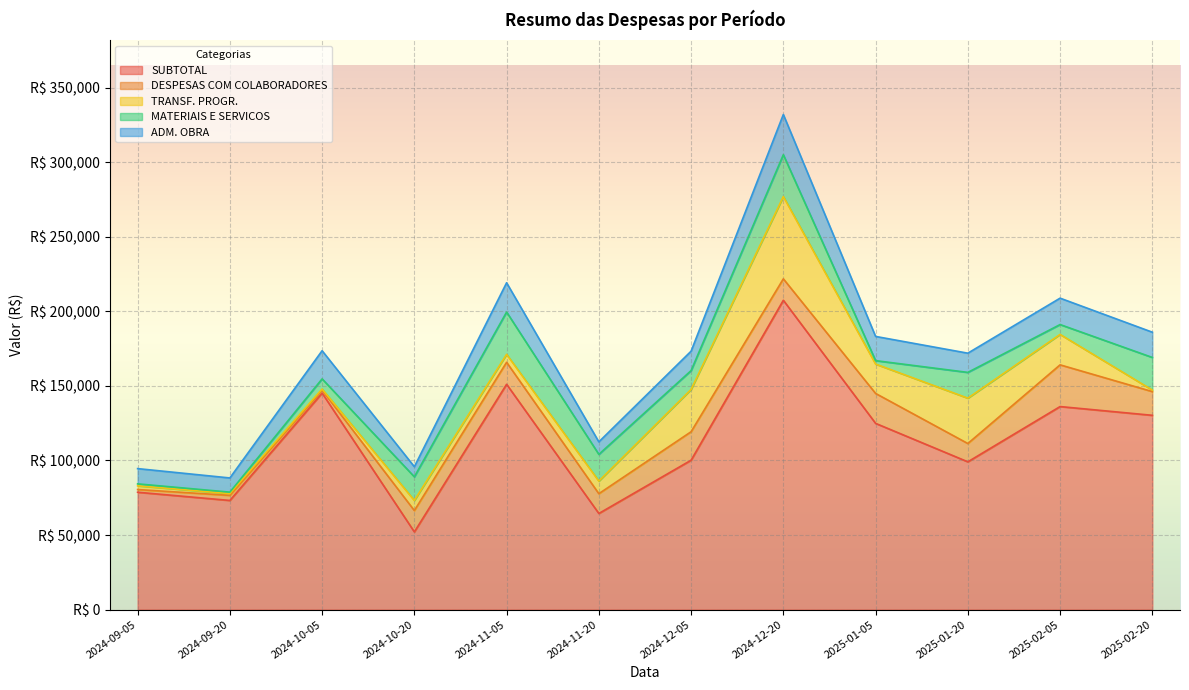

Count the number of categories in the chart.

12